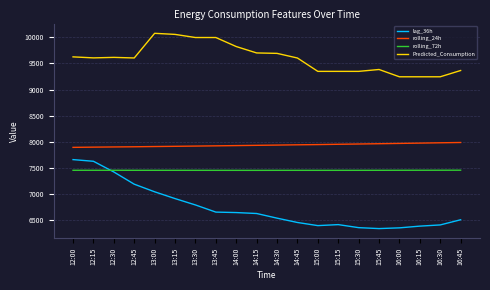

What is the difference between the second highest and minimum values in the Predicted_Consumption series?

812.5